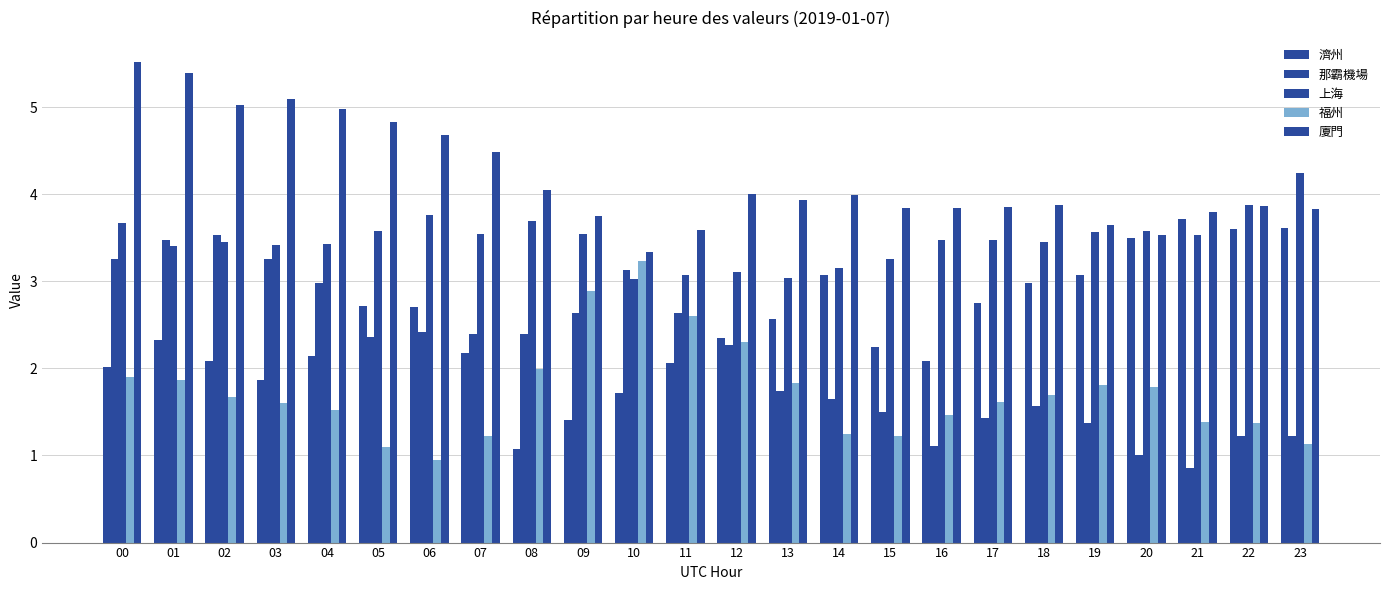

How many bars are there in each group?

5